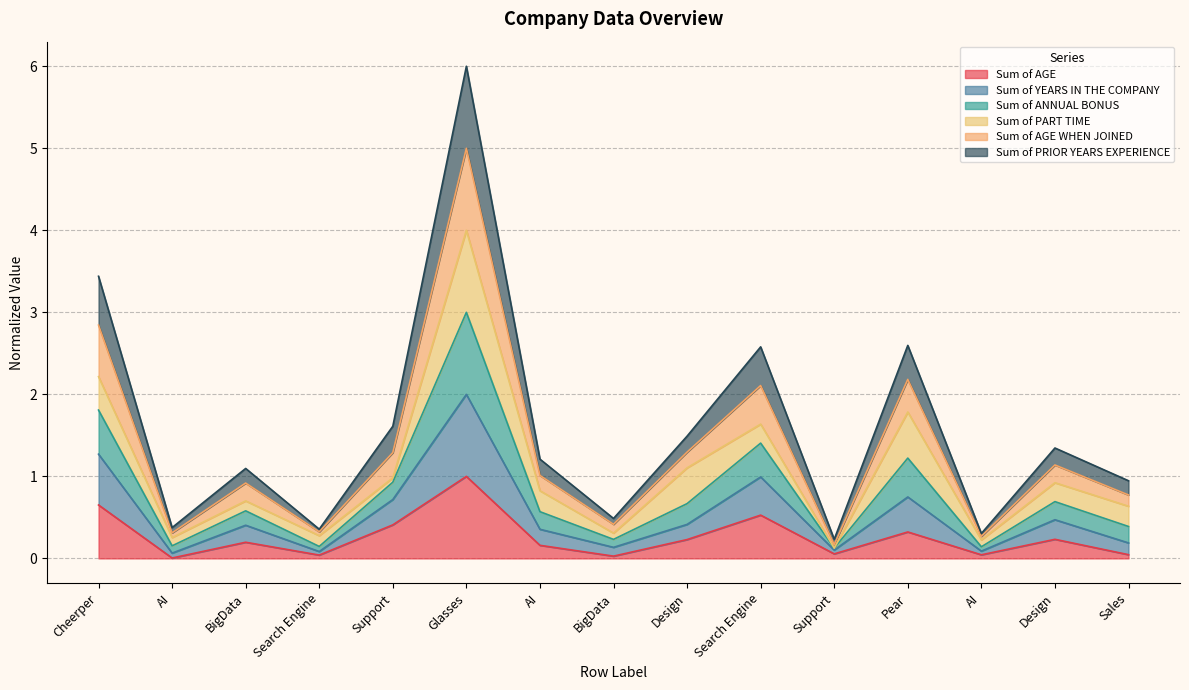

Which category has the lowest value across all series?

AI